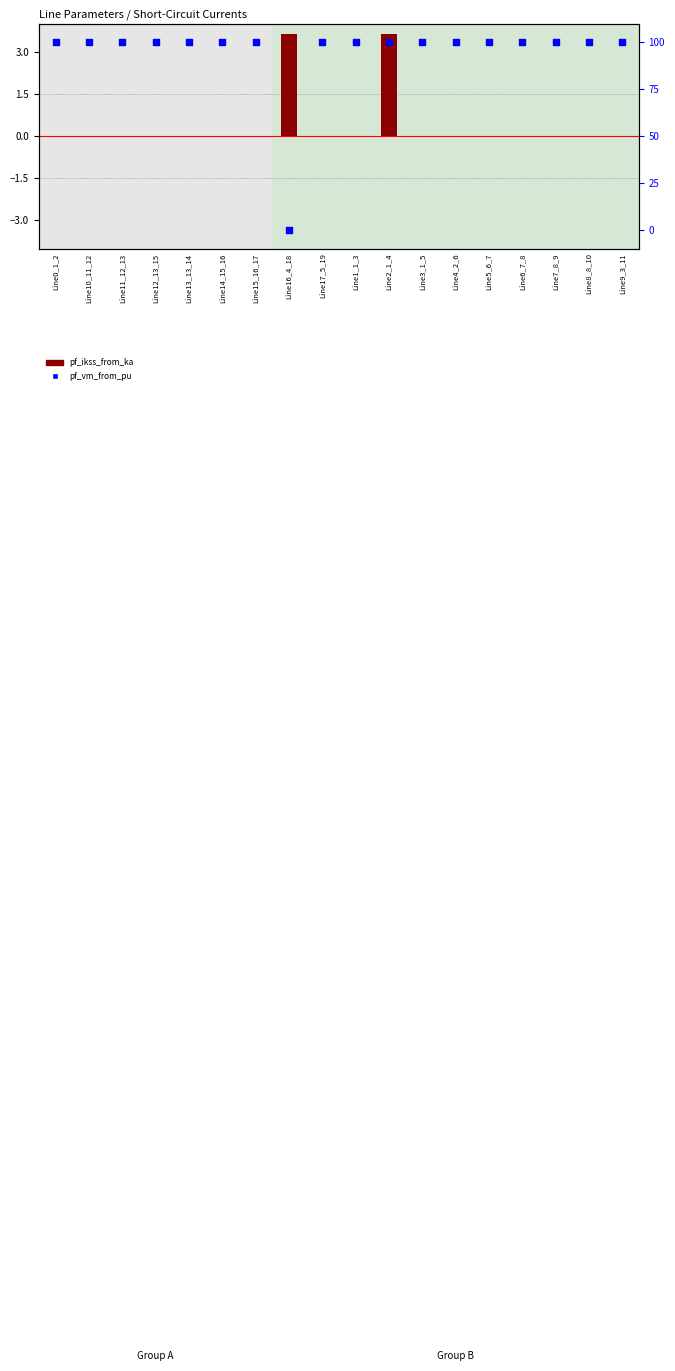

Which series has the largest Y range (max minus min)?

pf_vm_from_pu